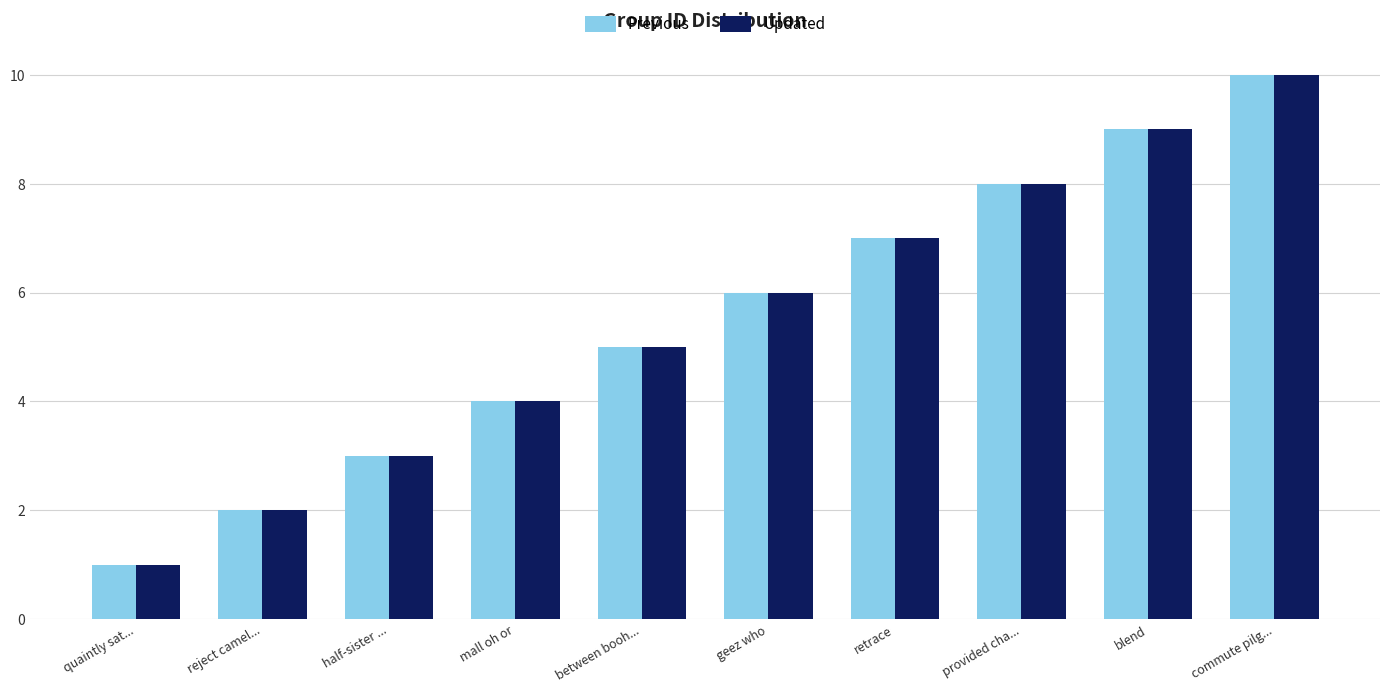

The Updated series shows 9 at blend. True or false?

True